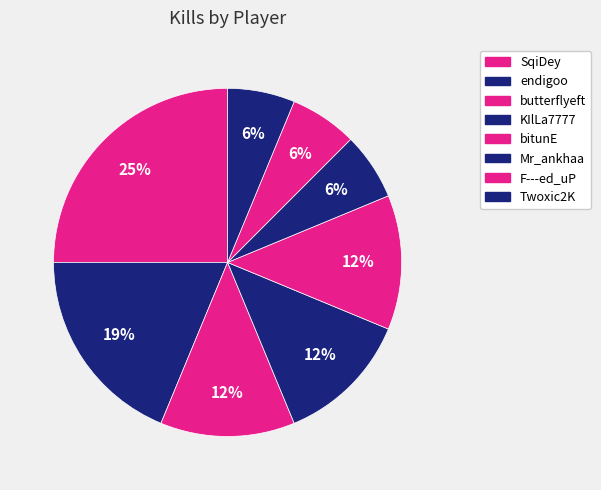

What percentage is NOT represented by Mr_ankhaa?

93.8%